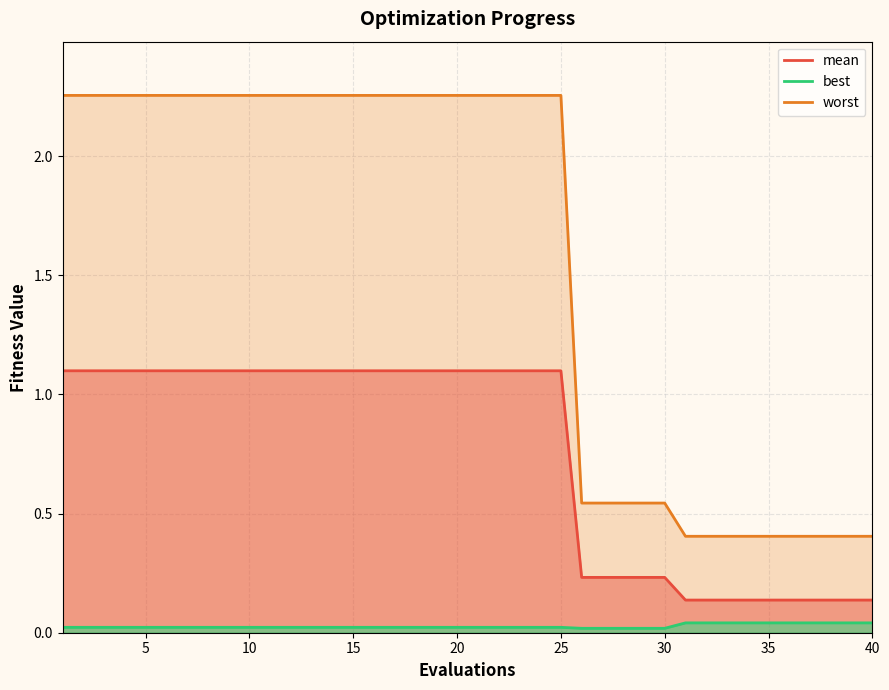

At which category does the chart reach its peak across all series?

1